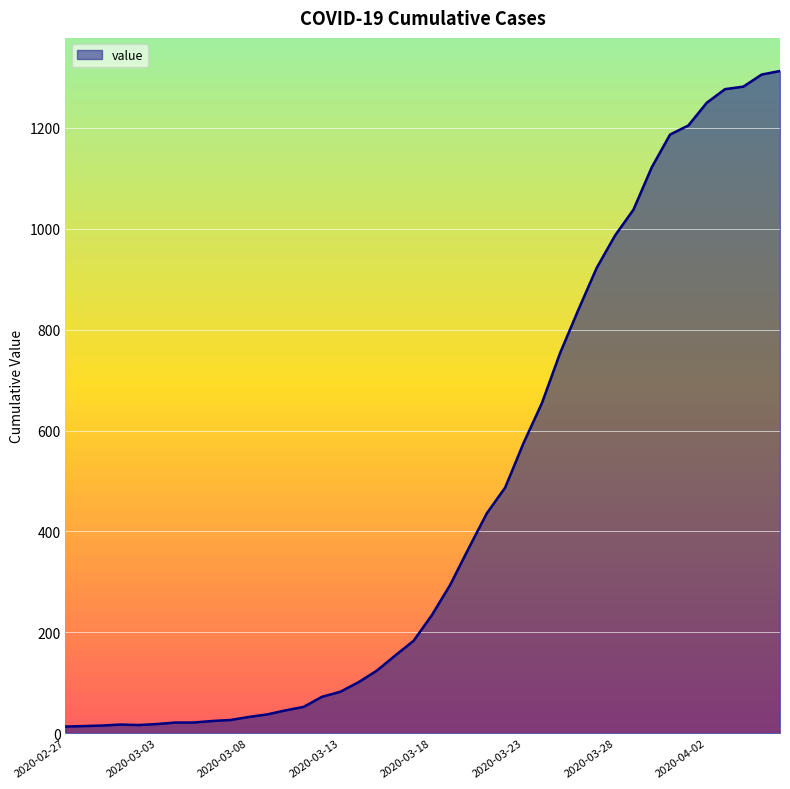

What is the difference between the maximum and minimum values?

1300